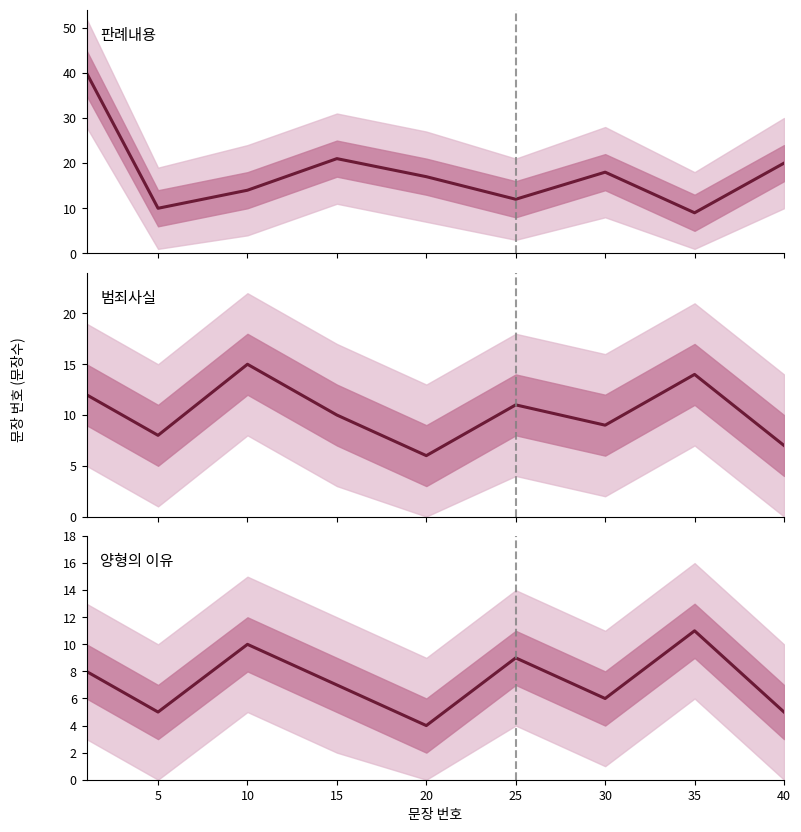

Is the value of 범죄사실 at 30 greater than the value of 양형의 이유 at 20?

Yes